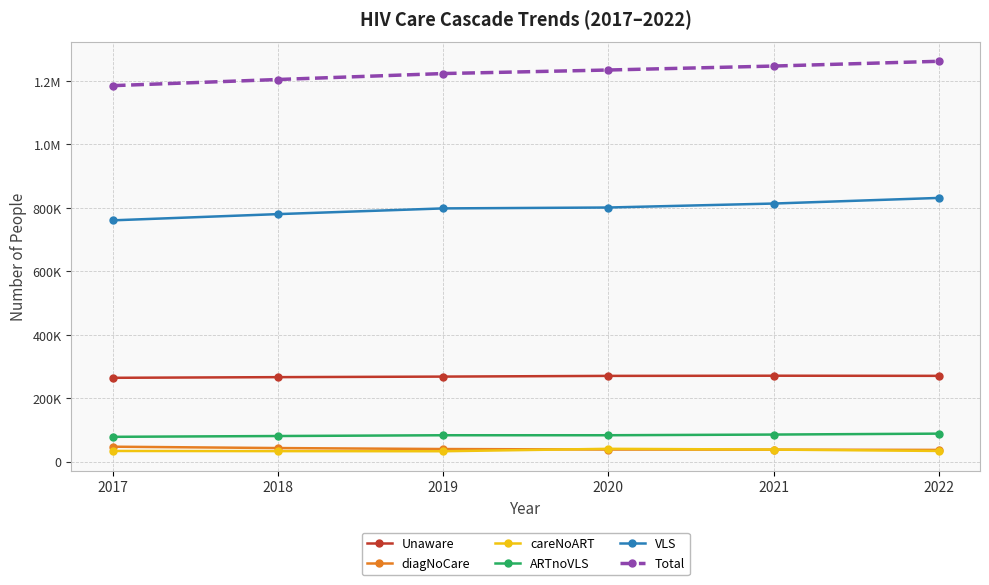

At how many categories does at least one series exceed 503347?

6